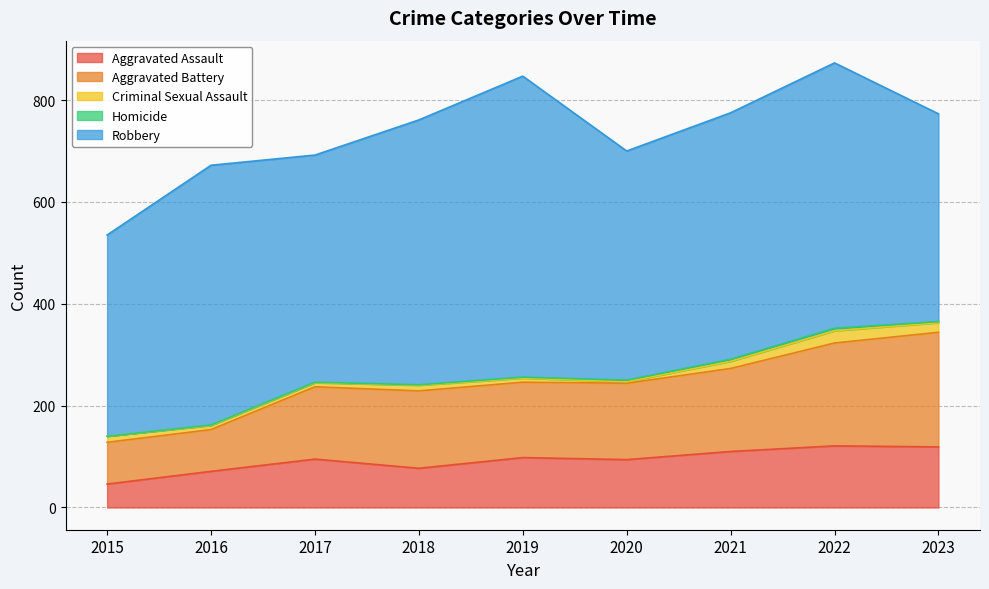

Reading right to left, list all the values displayed in this chart.

Aggravated Assault: 2023=119	2022=121	2021=110	2020=94	2019=98	2018=77	2017=95	2016=71	2015=46
Aggravated Battery: 2023=225	2022=202	2021=163	2020=150	2019=148	2018=152	2017=142	2016=82	2015=82
Criminal Sexual Assault: 2023=19	2022=24	2021=14	2020=3	2019=8	2018=11	2017=8	2016=8	2015=12
Homicide: 2023=2	2022=5	2021=4	2020=3	2019=2	2018=1	2017=1	2016=1	2015=0
Robbery: 2023=408	2022=521	2021=484	2020=450	2019=591	2018=520	2017=446	2016=510	2015=395